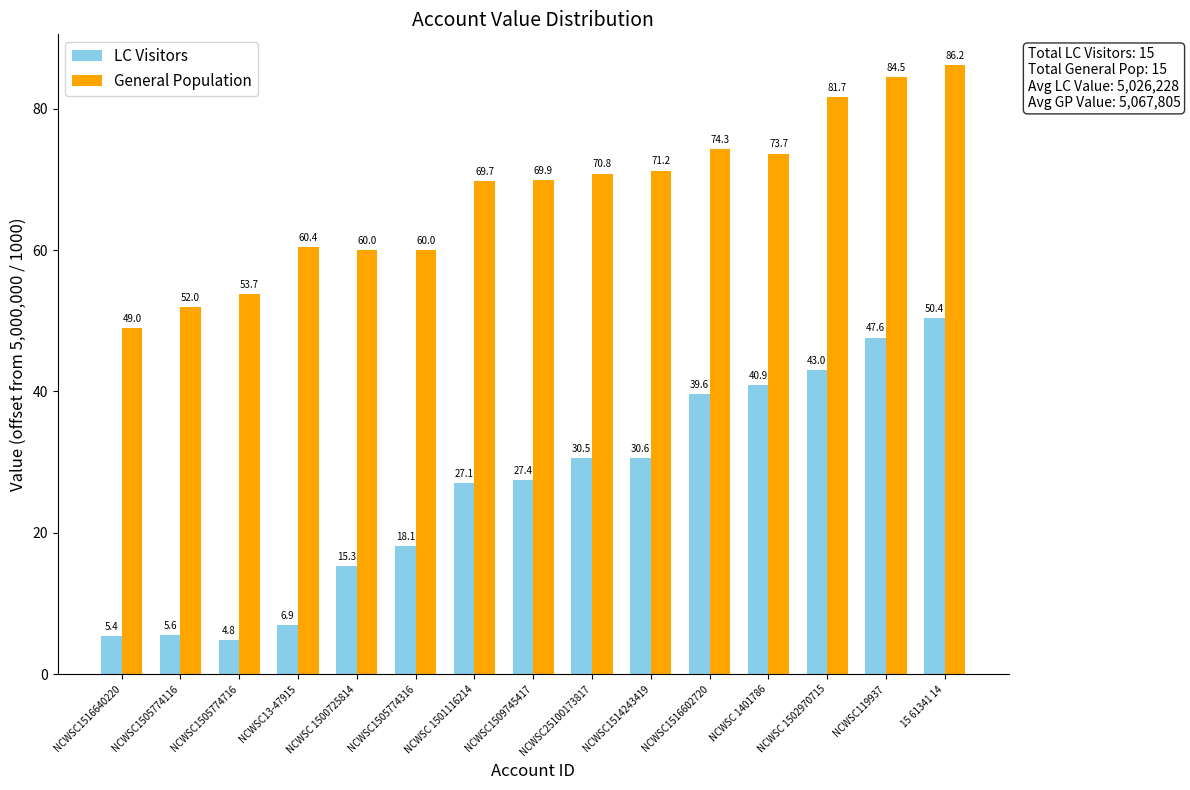

Are the bars horizontal?

No